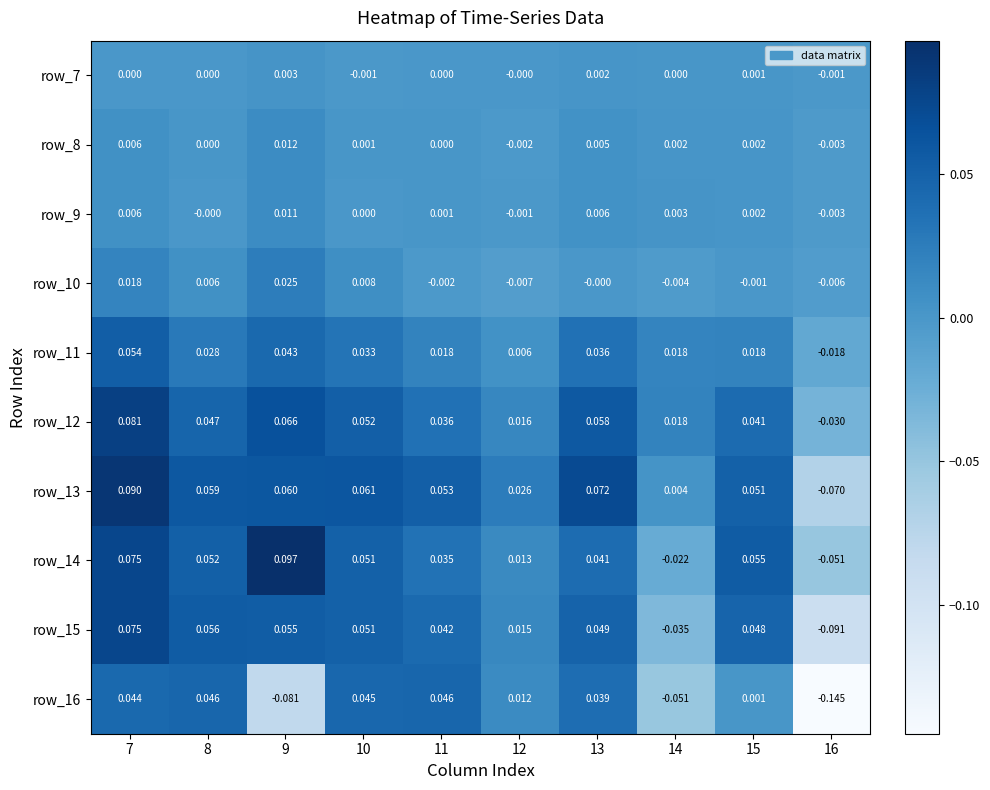

Count the number of data series in this chart.

10